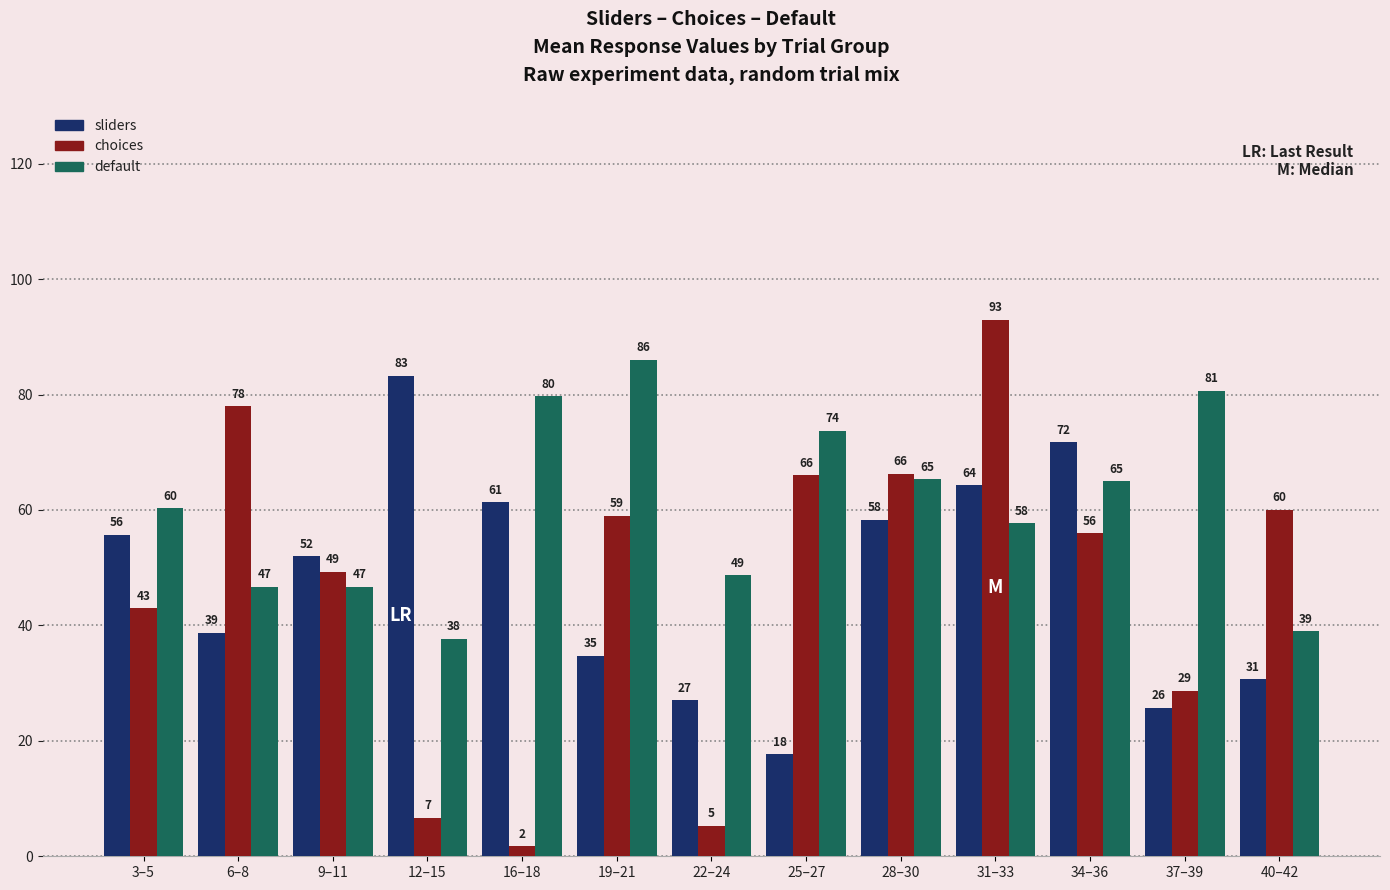

Where is default nearest to the value 61?

3–5